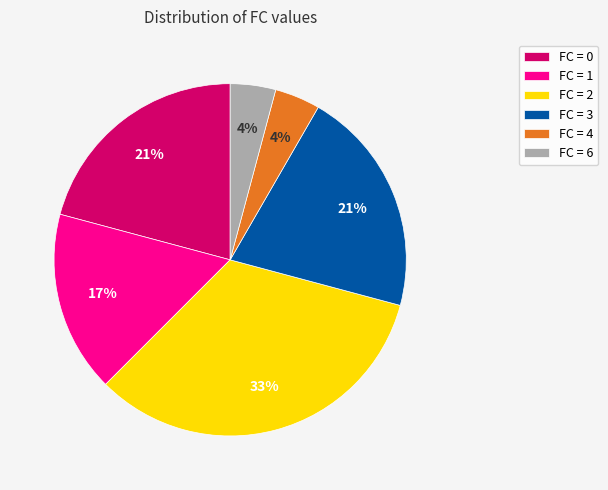

Which slice is the largest?

FC = 2